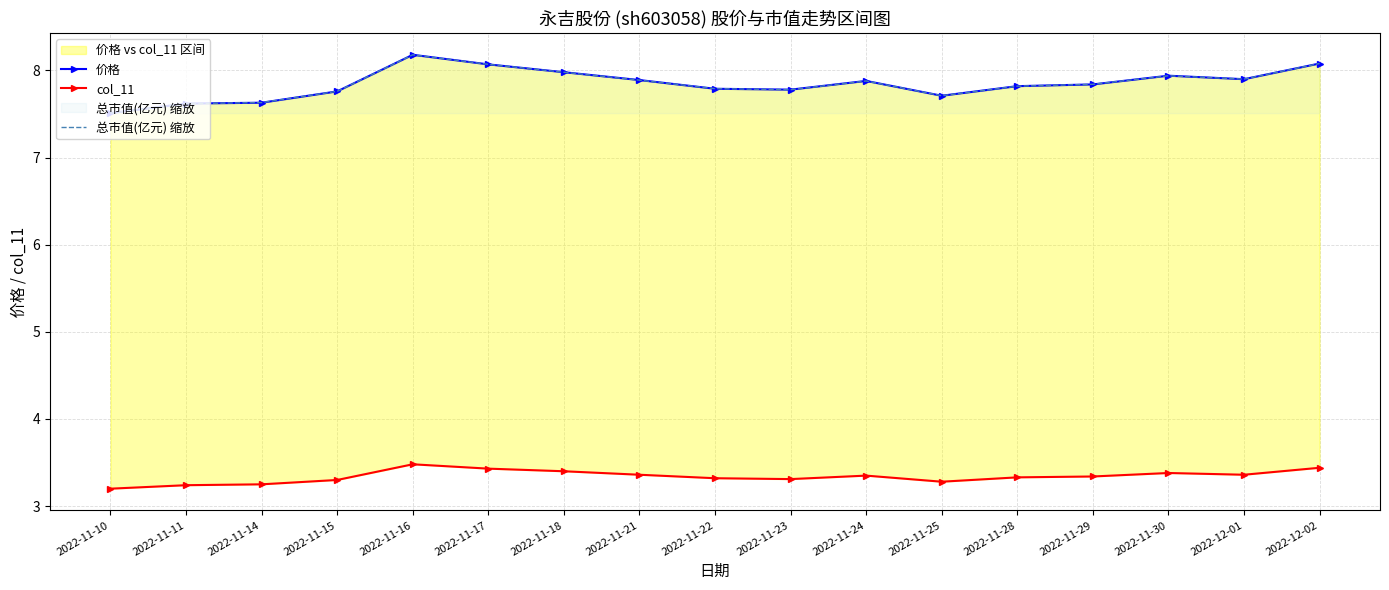

True or false: 总市值(亿元) 缩放 and col_11 cross at least once.

False